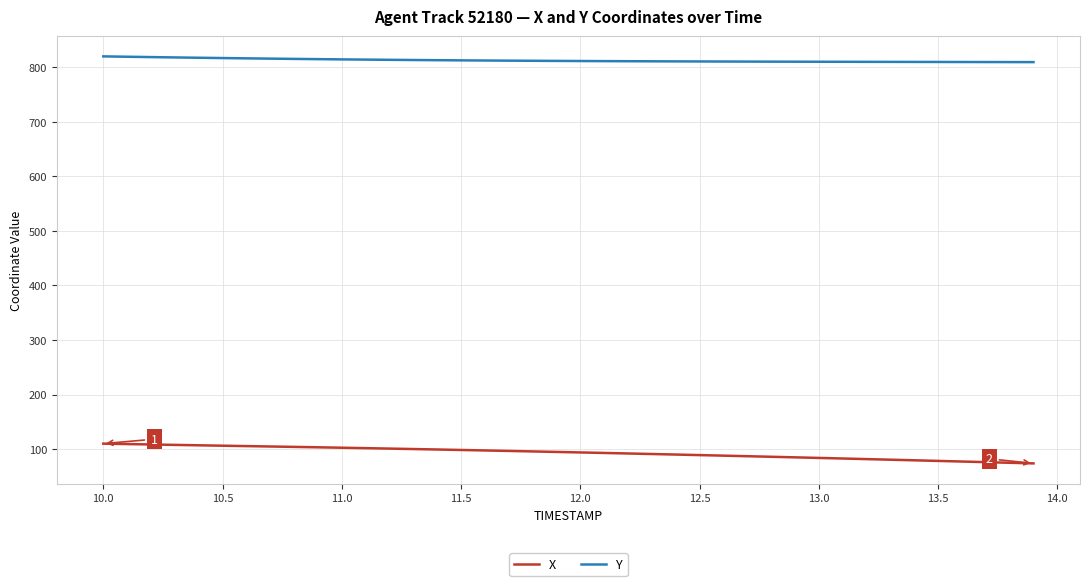

Rank the series by their average value, from highest to lowest.

Y, X